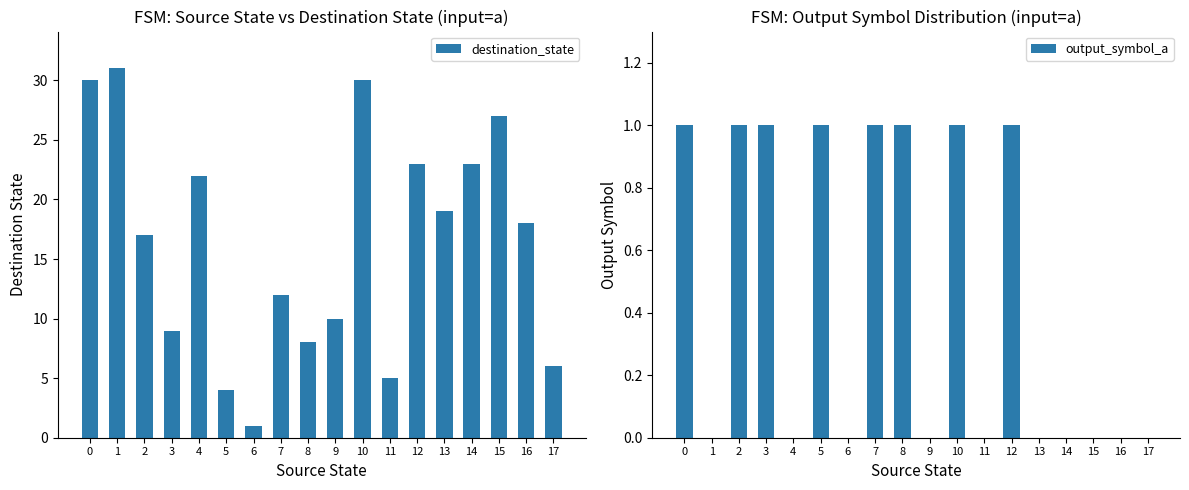

At how many categories does at least one series exceed 22?

6